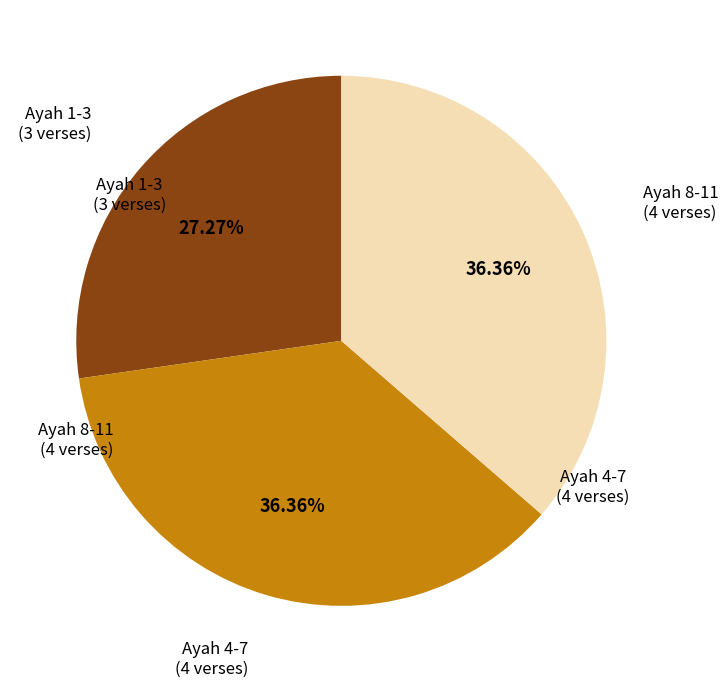

Does any single category account for the majority?

No